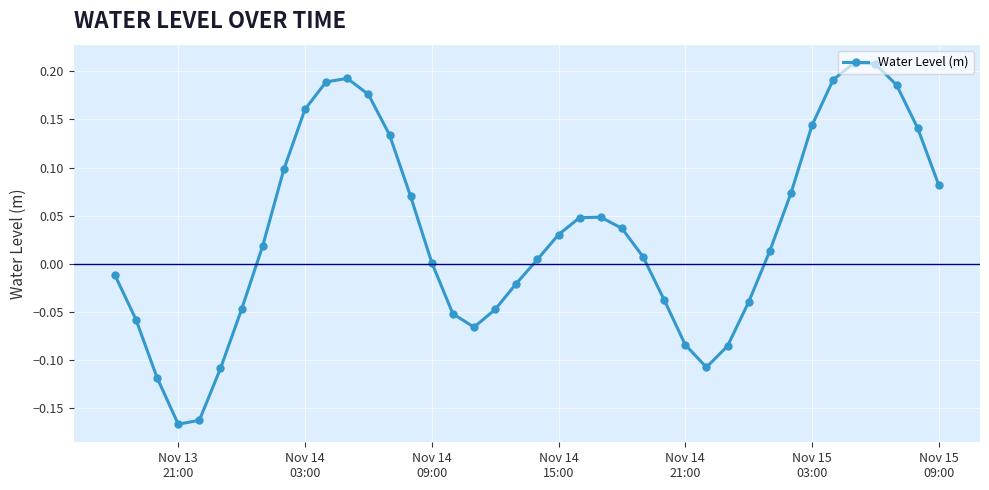

What is the difference between the second highest and minimum values?

0.4